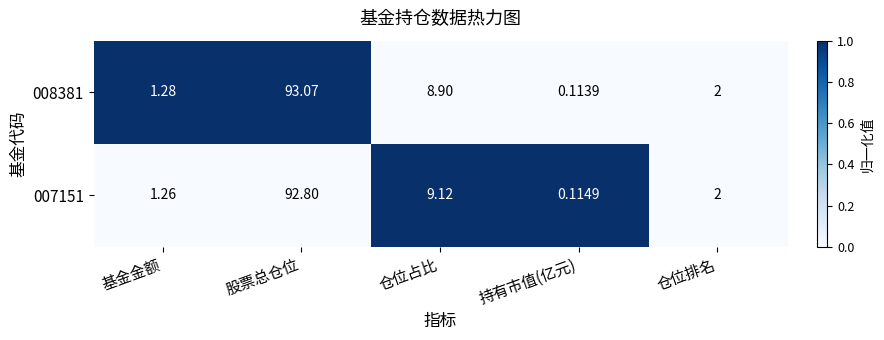

Which series has the largest range (max minus min)?

008381